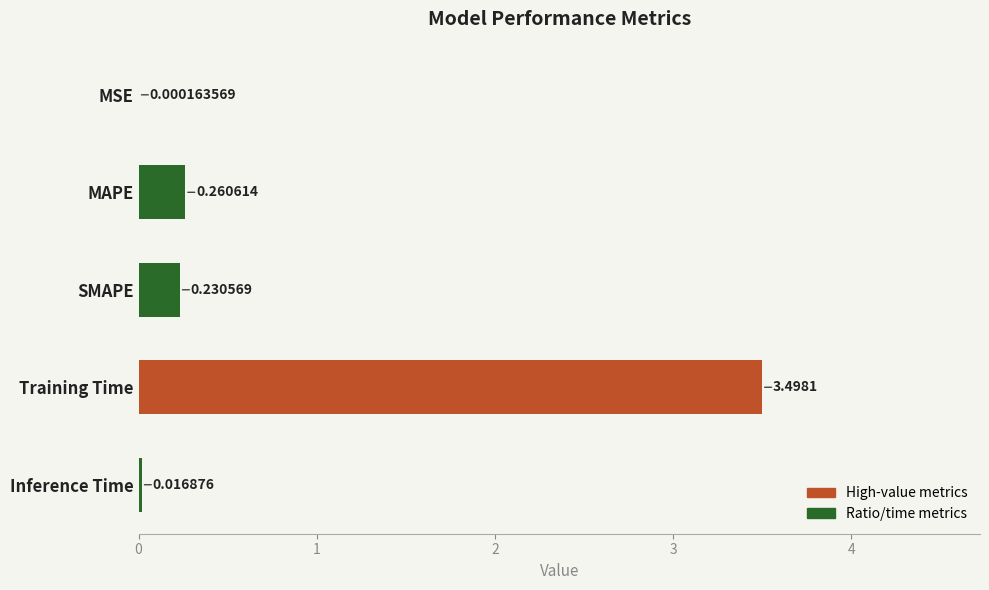

What is the sum of all values?

4.0